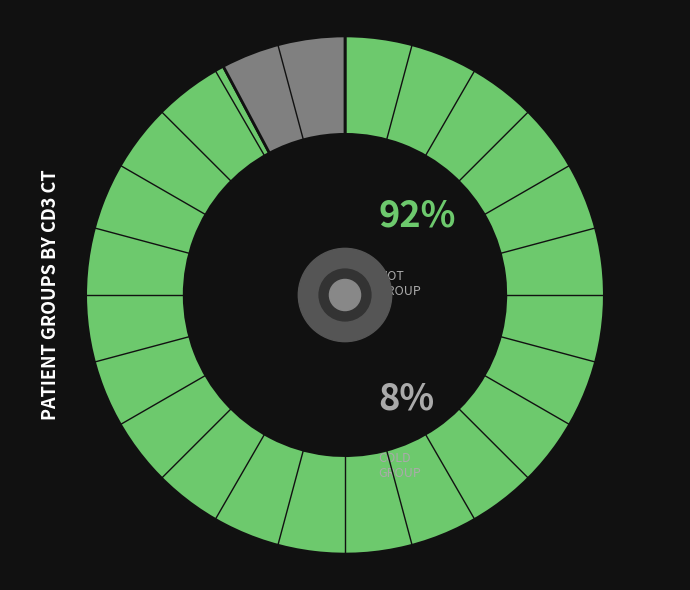

Does any single category account for the majority?

Yes